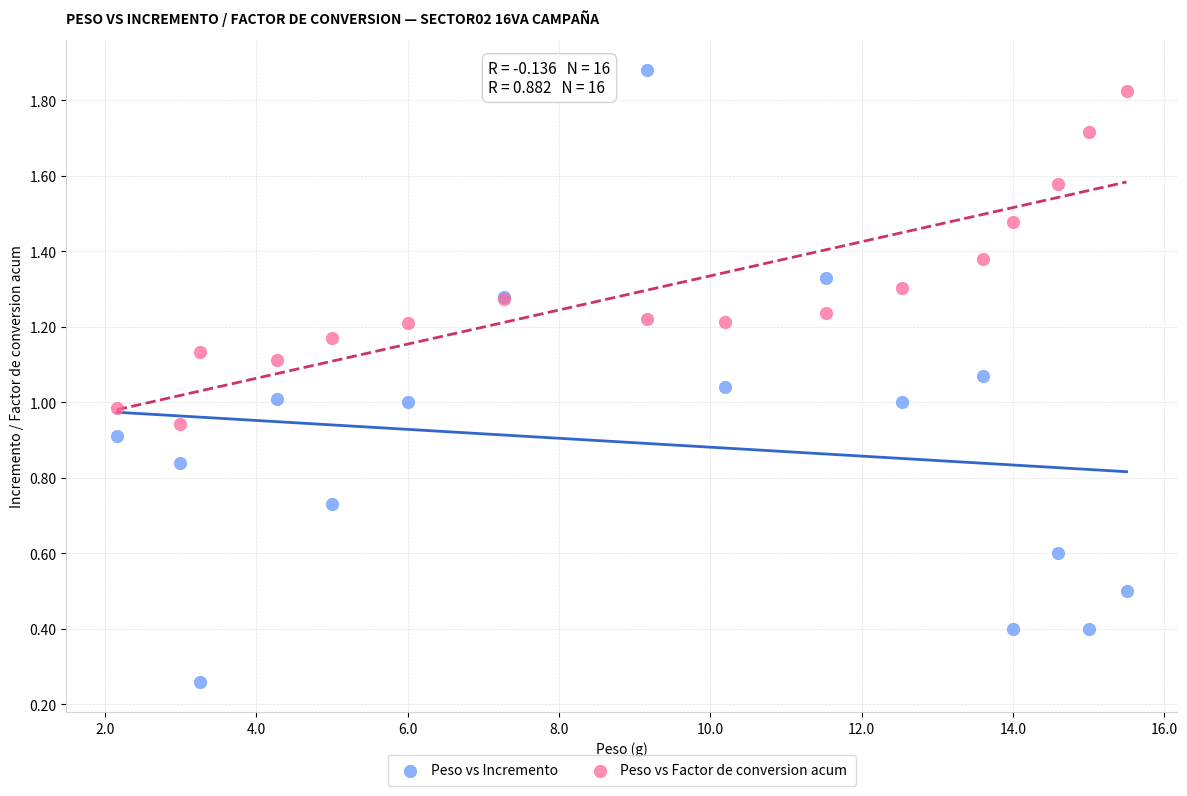

Which series has the widest spread of Y values?

Peso vs Incremento